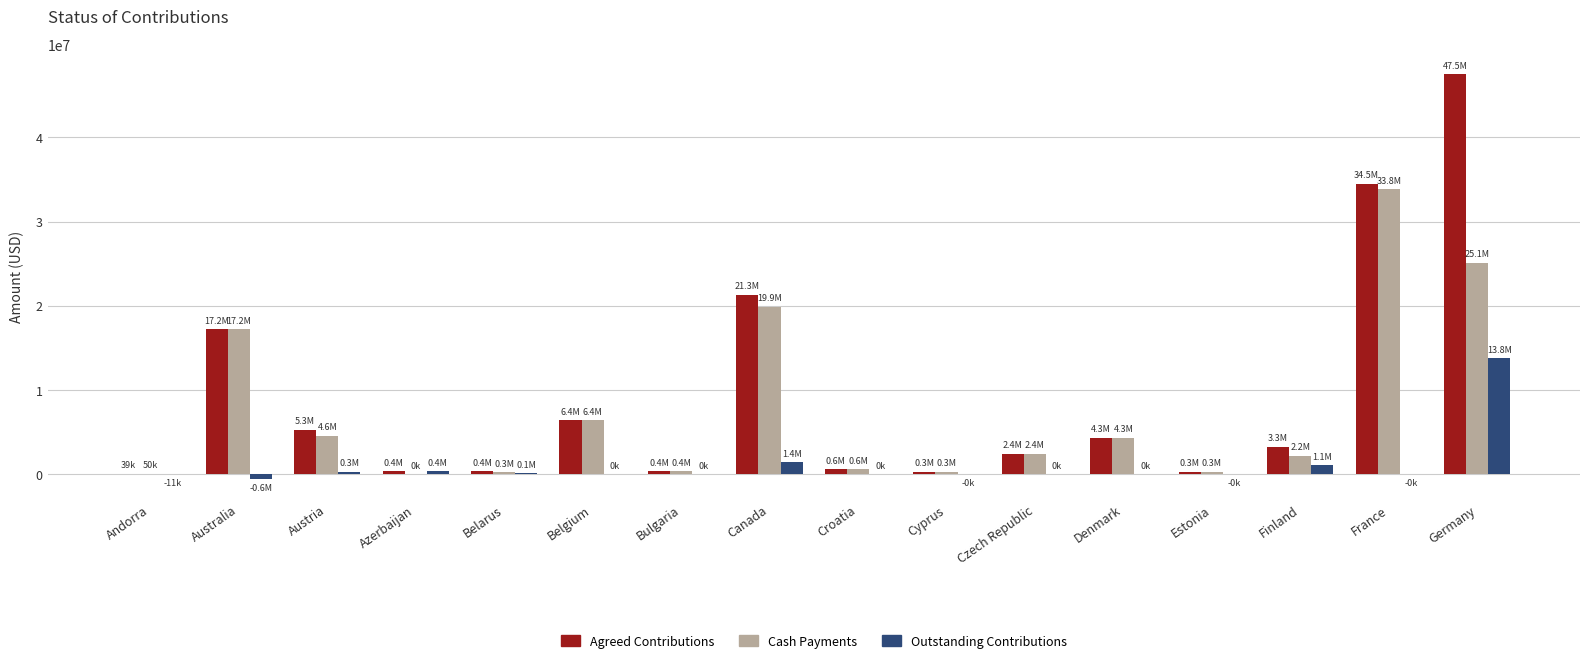

At which category is the sum across all series the highest?

Germany